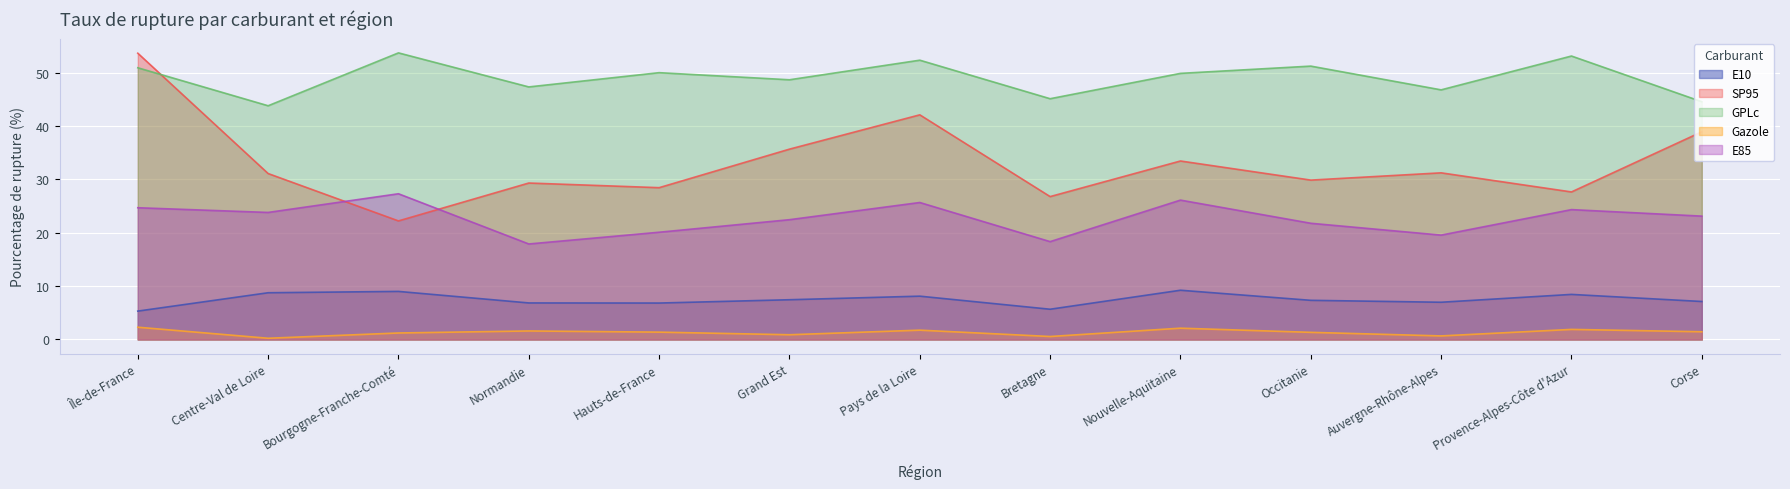

Which series has the largest total across all categories?

GPLc